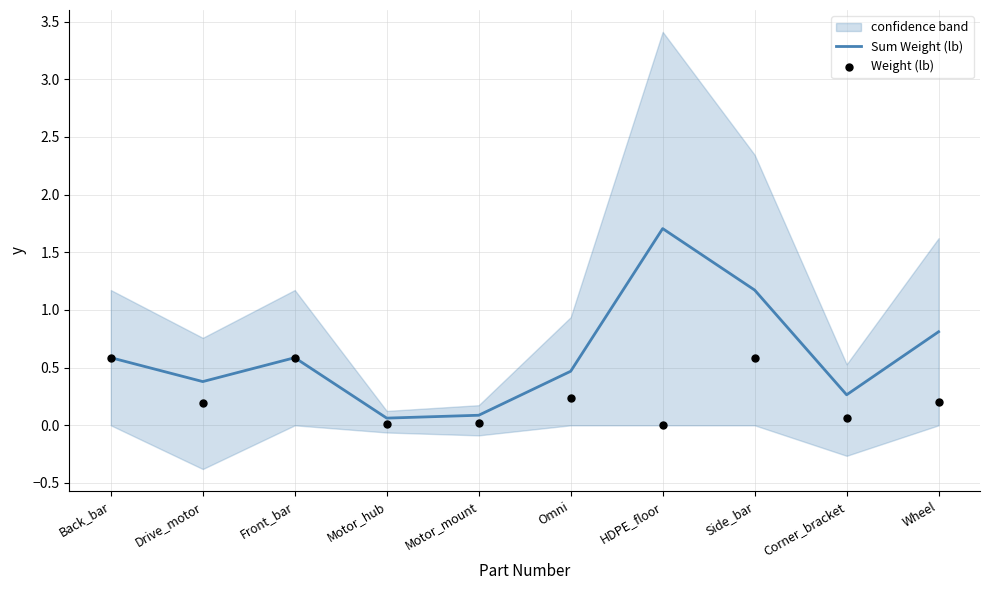

Which series contains the highest Y value?

Sum Weight (lb)